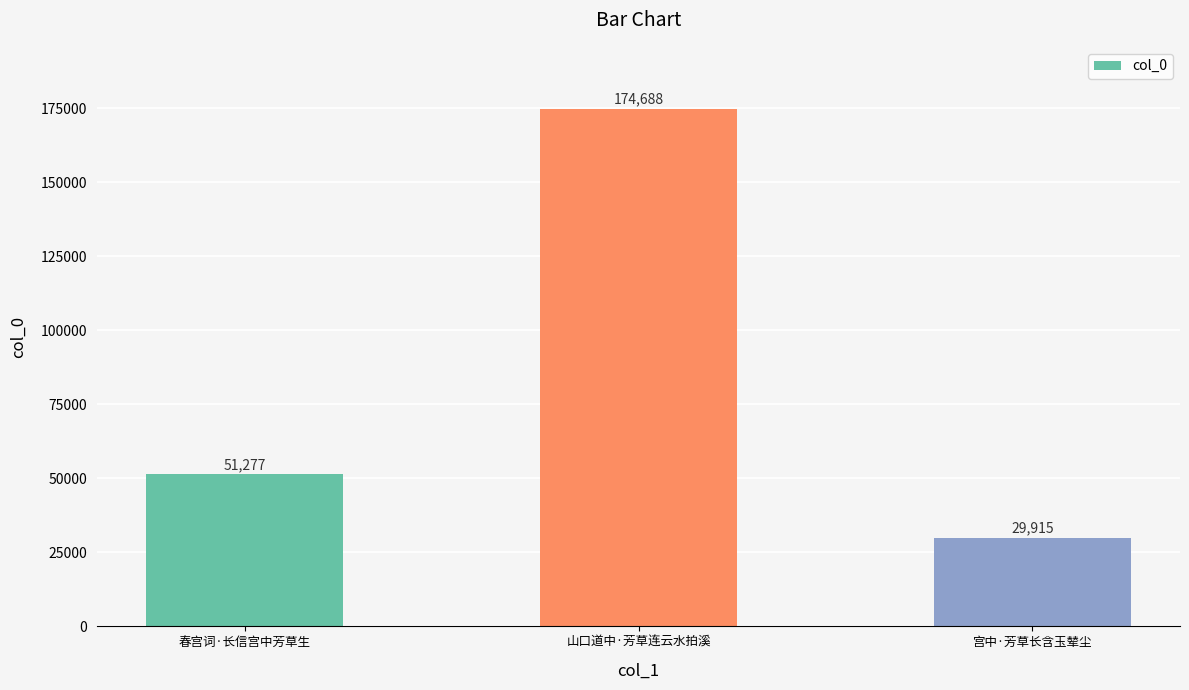

What is the label of the 2nd bar from the left?

山口道中·芳草连云水拍溪